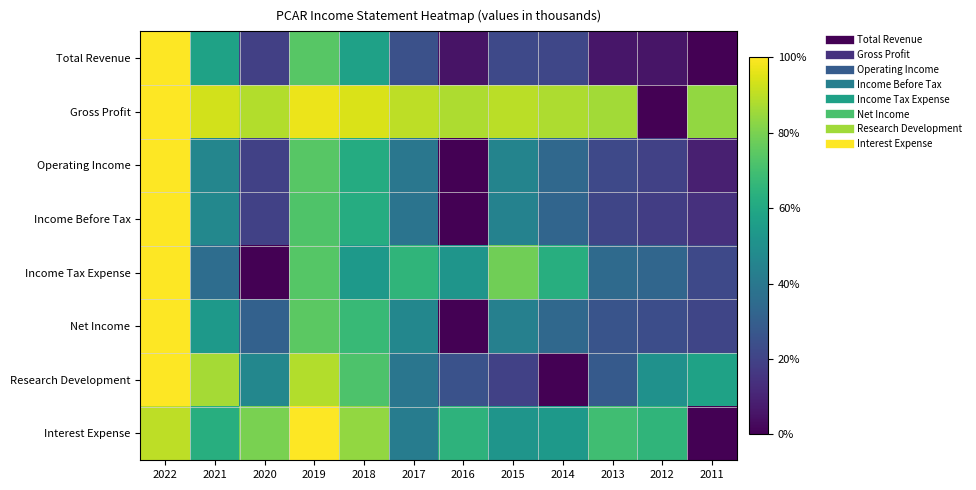

Reading left to right, extract all data points from this chart.

Total Revenue: 2022=1.0	2021=0.6	2020=0.2	2019=0.7	2018=0.6	2017=0.2	2016=0.1	2015=0.2	2014=0.2	2013=0.1	2012=0.1	2011=0.0
Gross Profit: 2022=1.0	2021=0.9	2020=0.9	2019=1.0	2018=0.9	2017=0.9	2016=0.9	2015=0.9	2014=0.9	2013=0.9	2012=0.0	2011=0.8
Operating Income: 2022=1.0	2021=0.5	2020=0.2	2019=0.7	2018=0.6	2017=0.4	2016=0.0	2015=0.5	2014=0.3	2013=0.2	2012=0.2	2011=0.1
Income Before Tax: 2022=1.0	2021=0.5	2020=0.2	2019=0.7	2018=0.6	2017=0.4	2016=0.0	2015=0.4	2014=0.3	2013=0.2	2012=0.2	2011=0.1
Income Tax Expense: 2022=1.0	2021=0.4	2020=0.0	2019=0.7	2018=0.5	2017=0.7	2016=0.5	2015=0.8	2014=0.6	2013=0.3	2012=0.3	2011=0.2
Net Income: 2022=1.0	2021=0.5	2020=0.3	2019=0.7	2018=0.7	2017=0.5	2016=0.0	2015=0.4	2014=0.3	2013=0.3	2012=0.2	2011=0.2
Research Development: 2022=1.0	2021=0.9	2020=0.5	2019=0.9	2018=0.7	2017=0.4	2016=0.3	2015=0.2	2014=0.0	2013=0.3	2012=0.5	2011=0.6
Interest Expense: 2022=0.9	2021=0.6	2020=0.8	2019=1.0	2018=0.8	2017=0.4	2016=0.6	2015=0.5	2014=0.5	2013=0.7	2012=0.7	2011=0.0